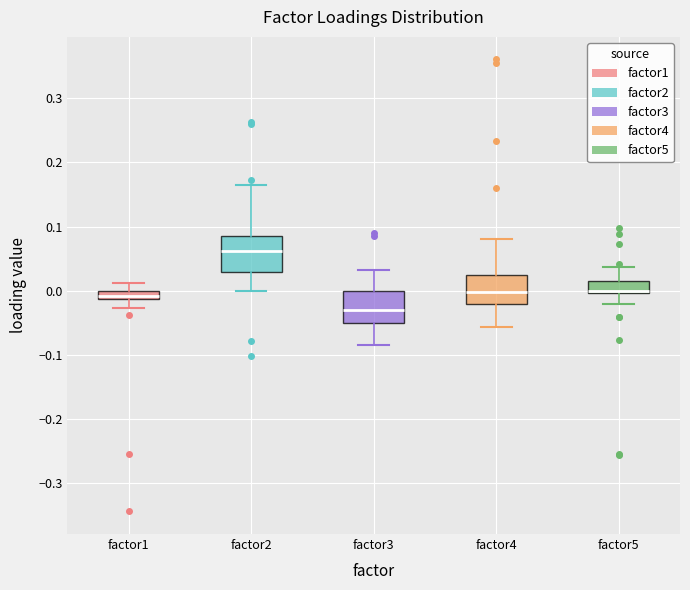

Where is the lower edge of the box for factor3 on the y-axis? The values are not printed on the chart, so give them approximately, as read against the axis.

-0.05